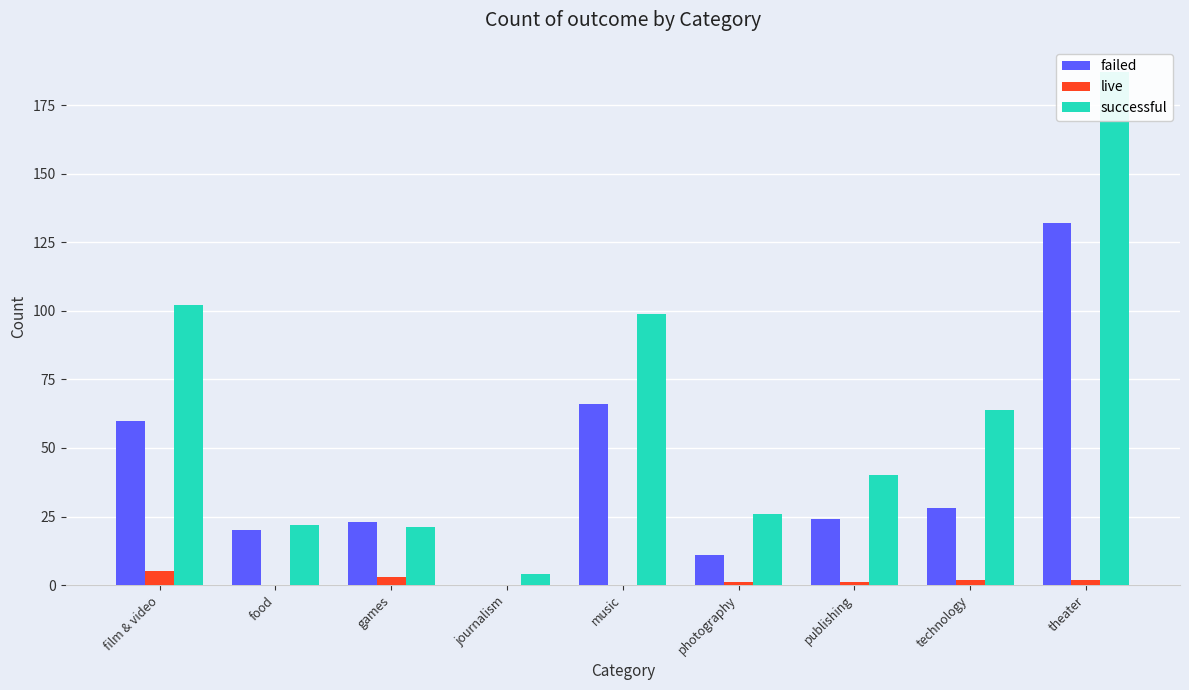

At which category does the chart reach its minimum across all series?

journalism